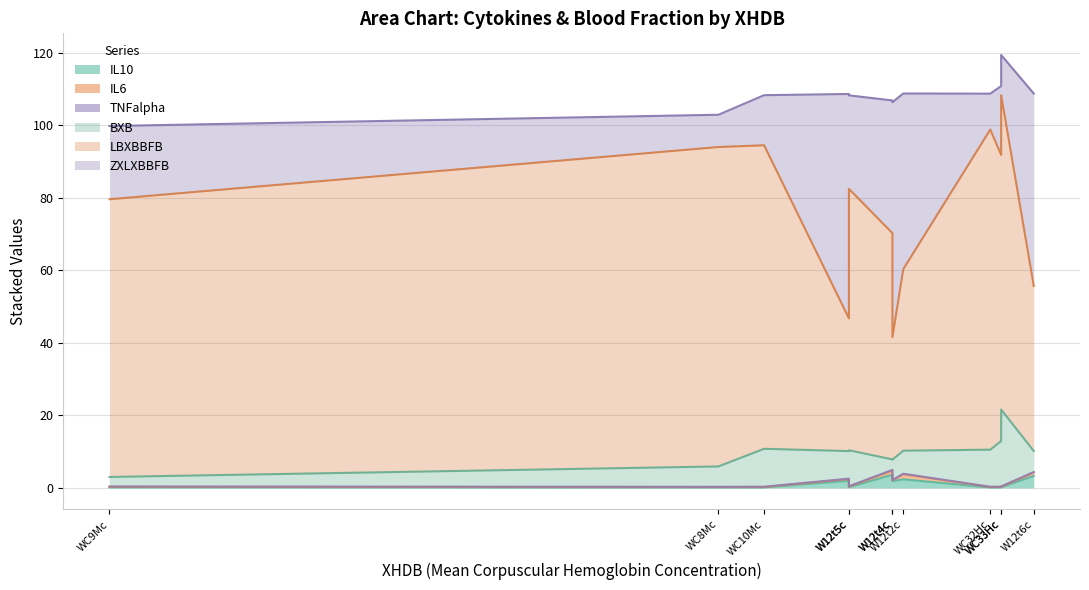

In ZXLXBBFB, how many points are higher than both neighbors (excluding endpoints)?

4